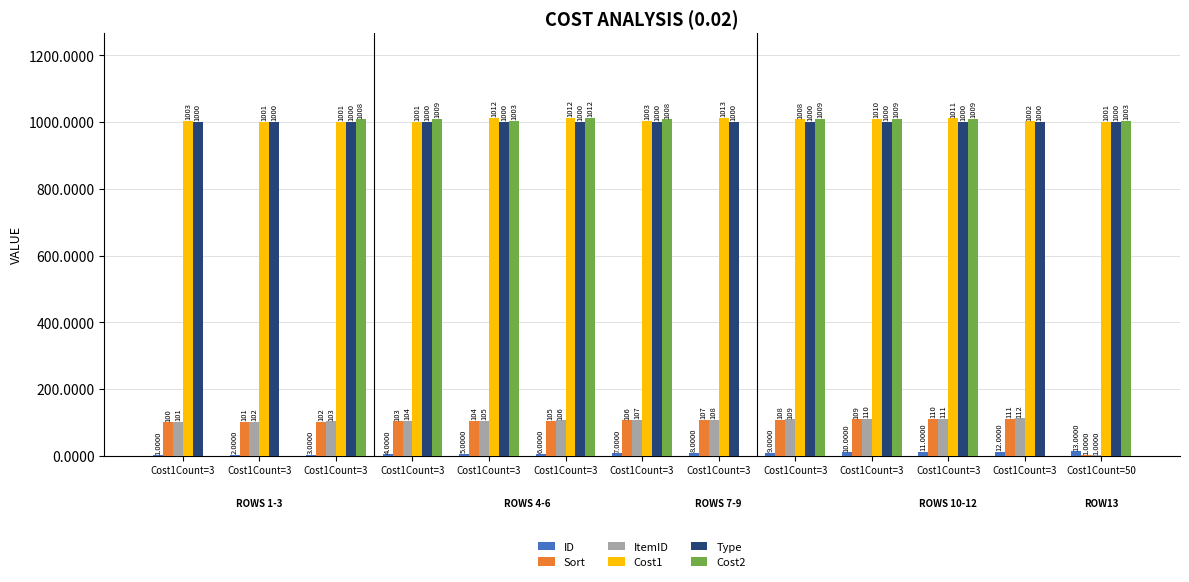

What is the total value across all series at Cost1Count=3?

2205